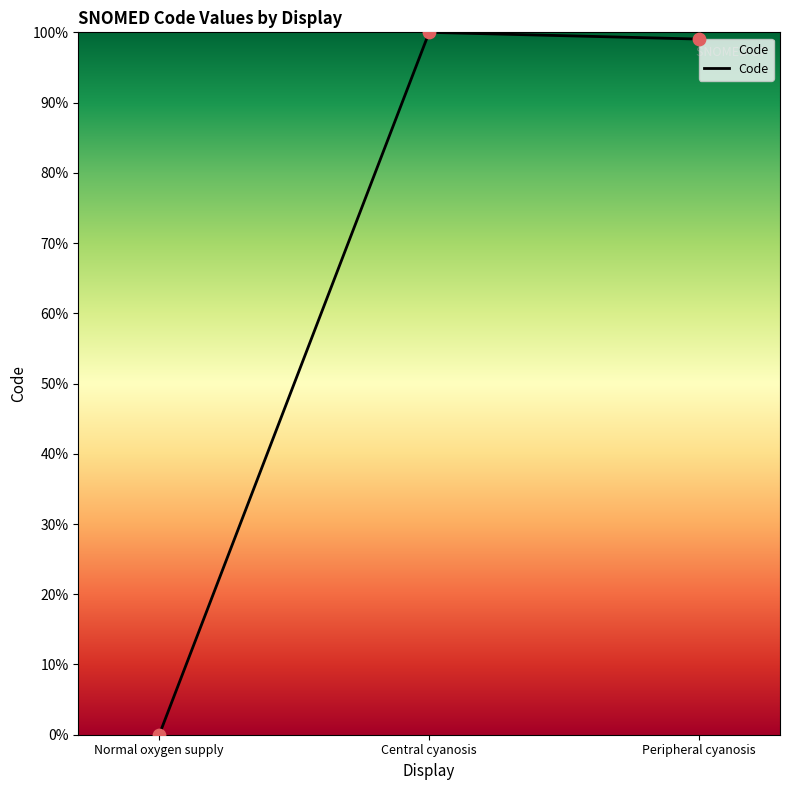

What is the ratio of the value at Central cyanosis to the value at Peripheral cyanosis?

1.0